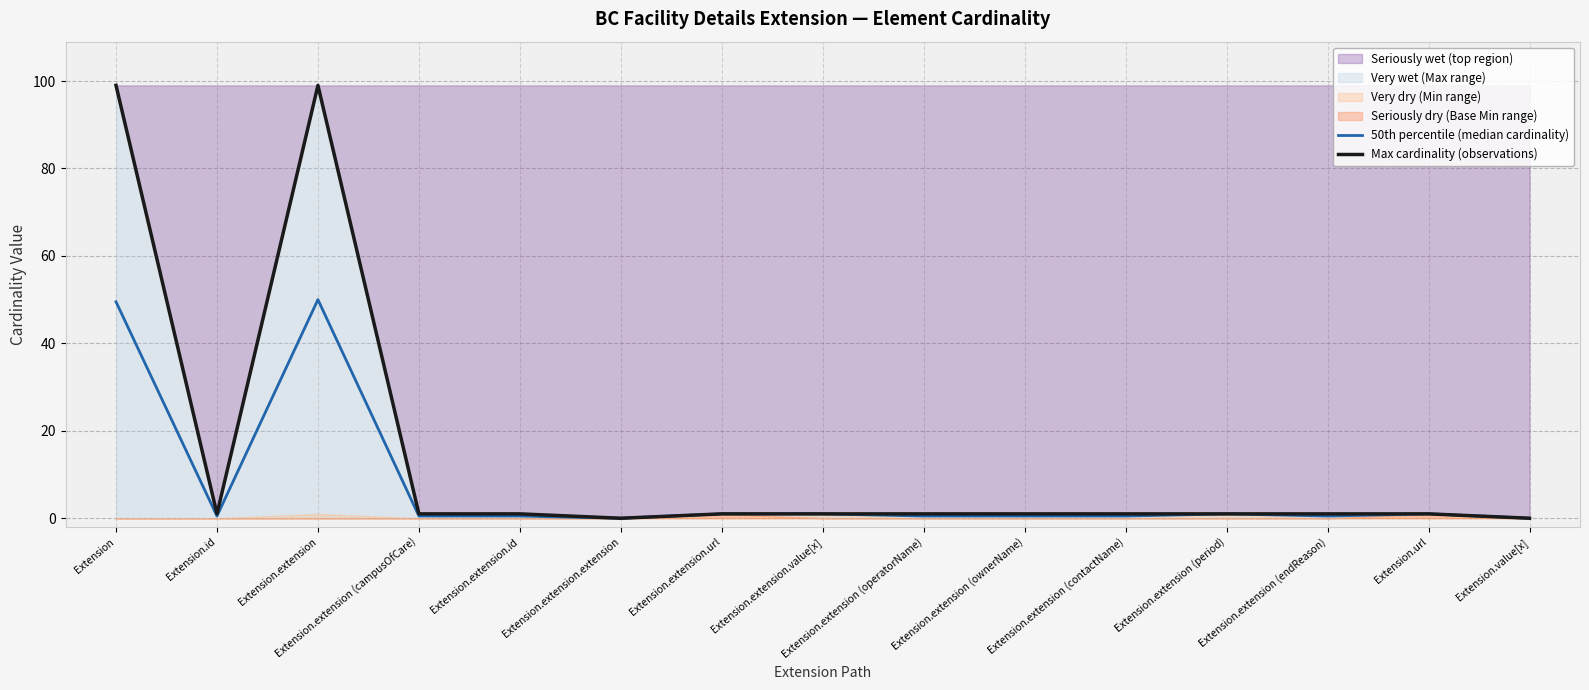

What is the approximate value of Max cardinality (observations) at Extension.extension?

99.0